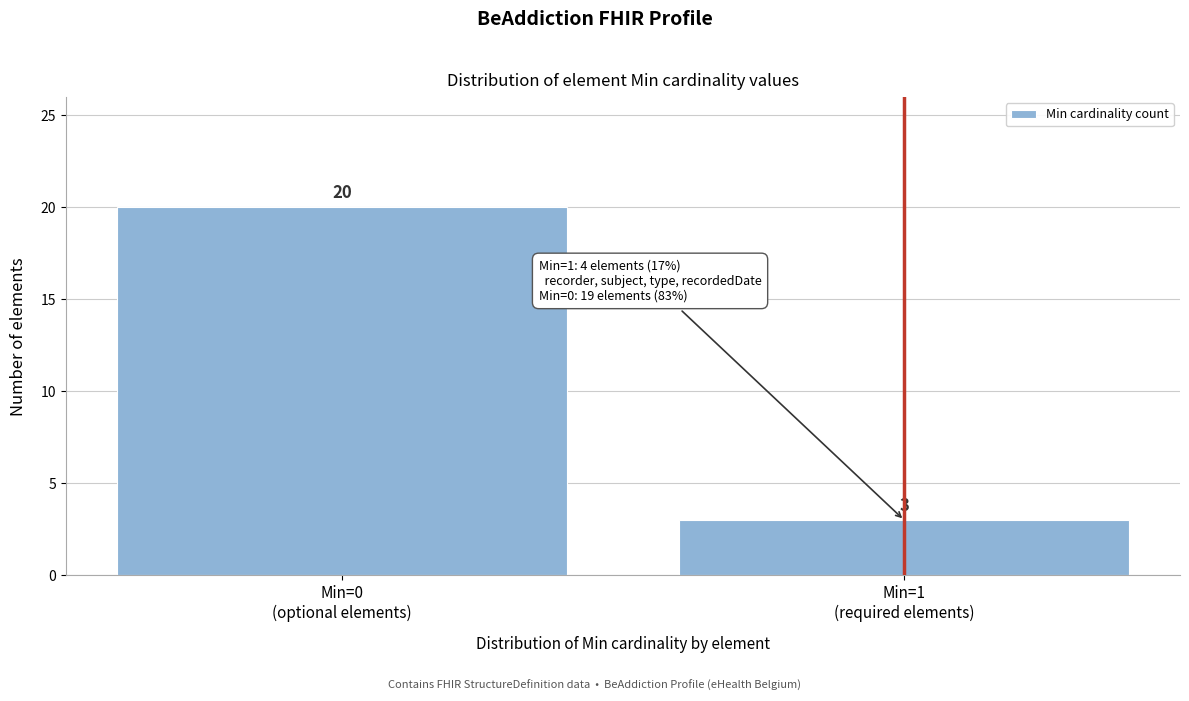

Reading left to right, transcribe all the data shown in this chart.

20	3